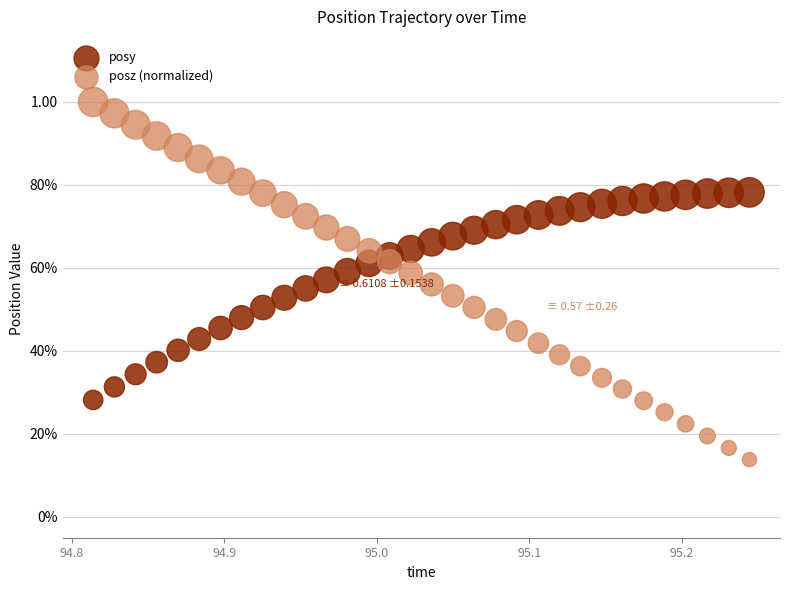

What are all the series names shown in the legend?

posy, posz (normalized)